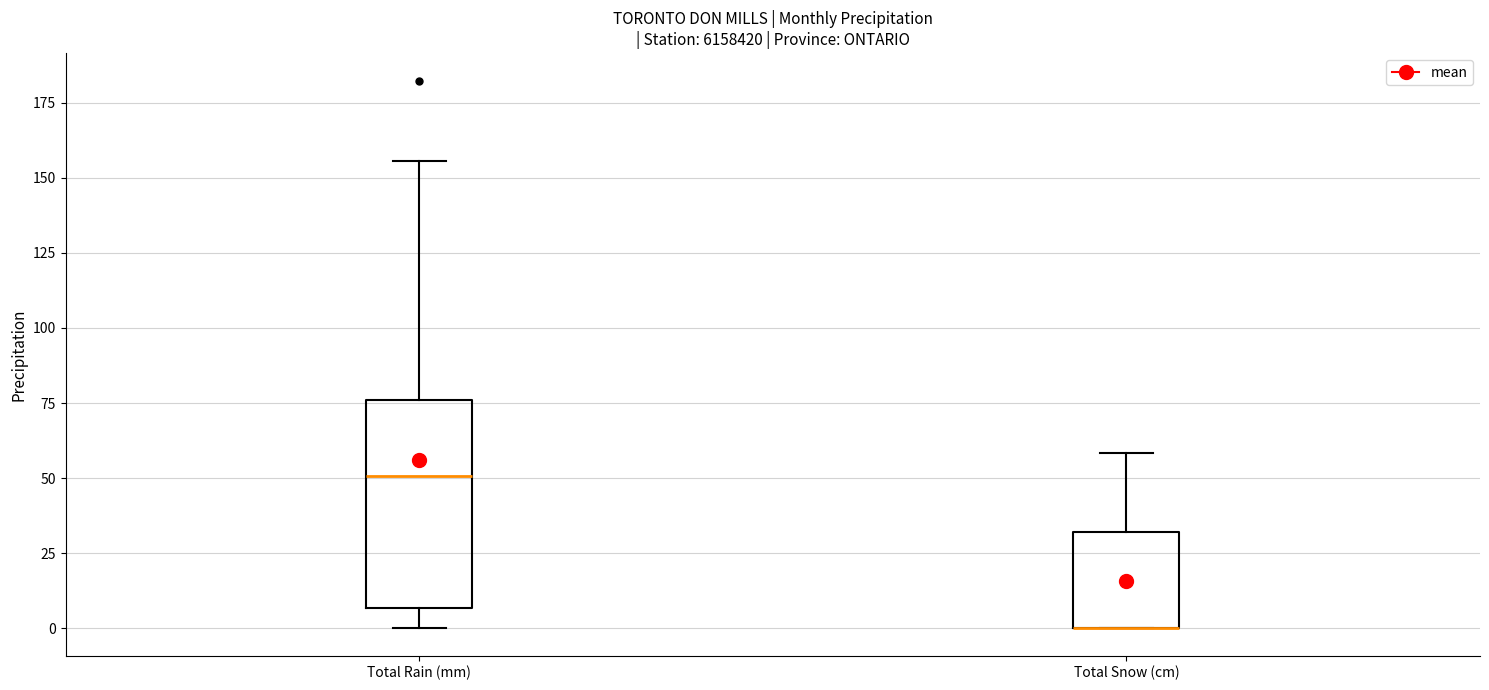

Reading left to right, transcribe this box plot: for each box, give where its median line is, the range the box spans, and where its two whiskers end, as read against the y-axis. The values are not printed on the chart, so give them approximately, as read against the axis.

Total Rain (mm): median 50, box 5 to 75, whiskers 0 to 155
Total Snow (cm): median 0 (drawn on the box's lower edge), box 0 to 30, whiskers 0 to 60